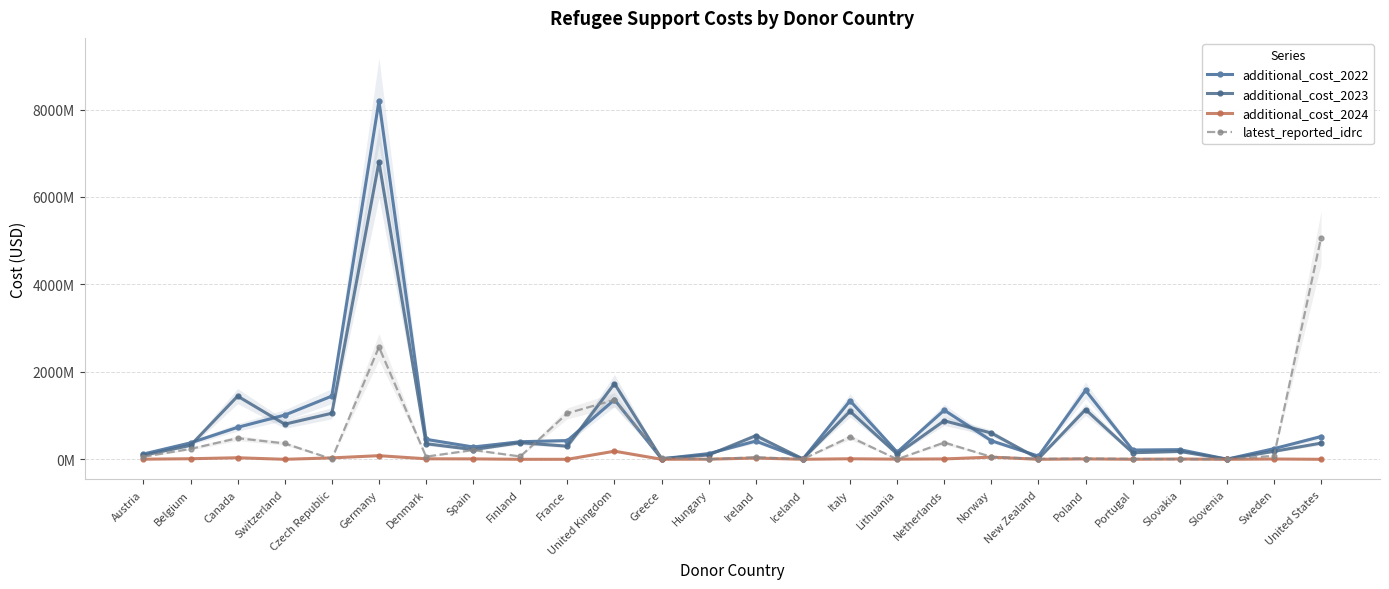

What is the label of the 14th point from the left?

Ireland